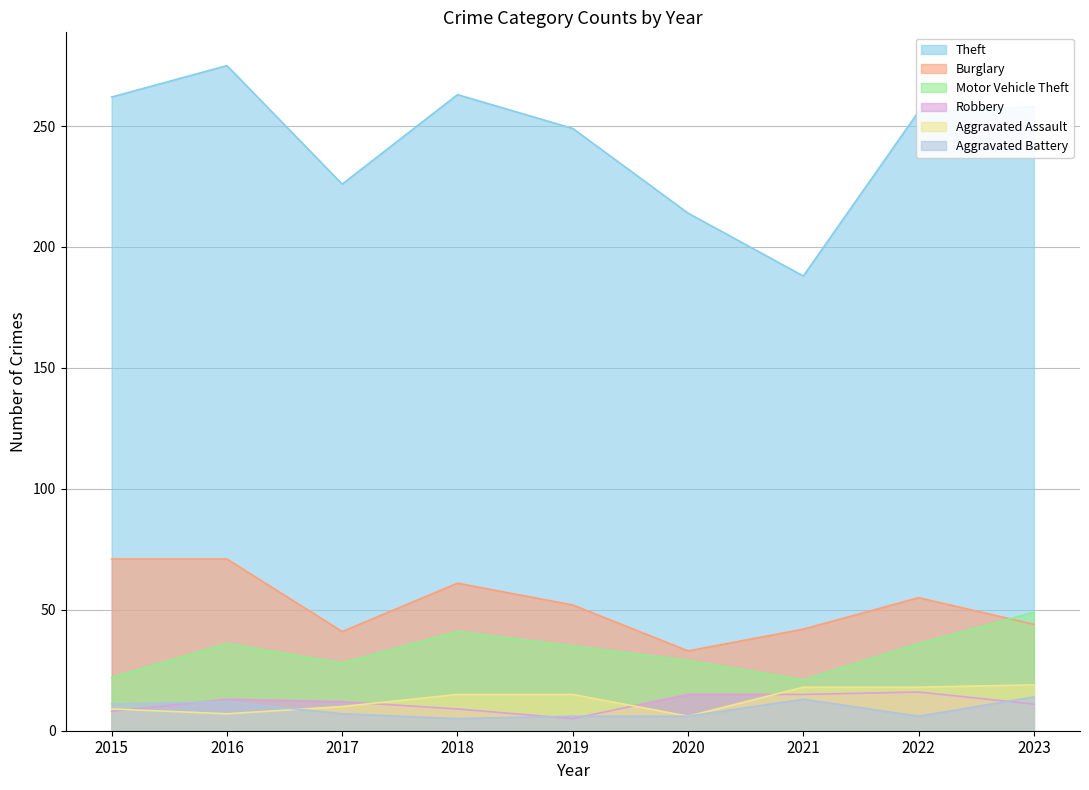

At how many categories does at least one series exceed 203?

8